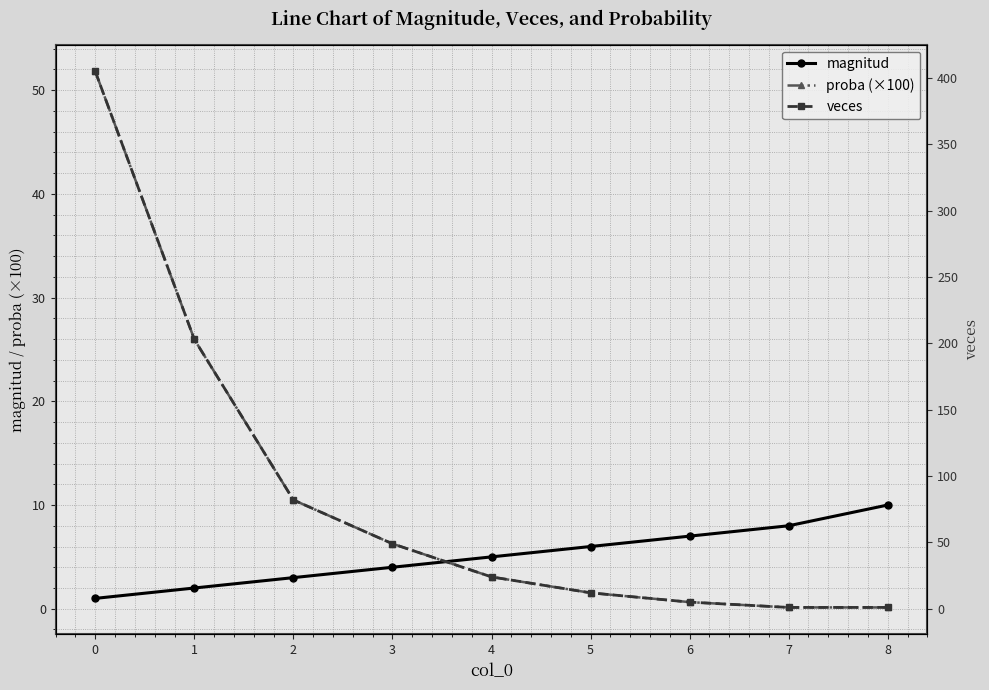

True or false: magnitud has a value of 2.1 at 7.

False